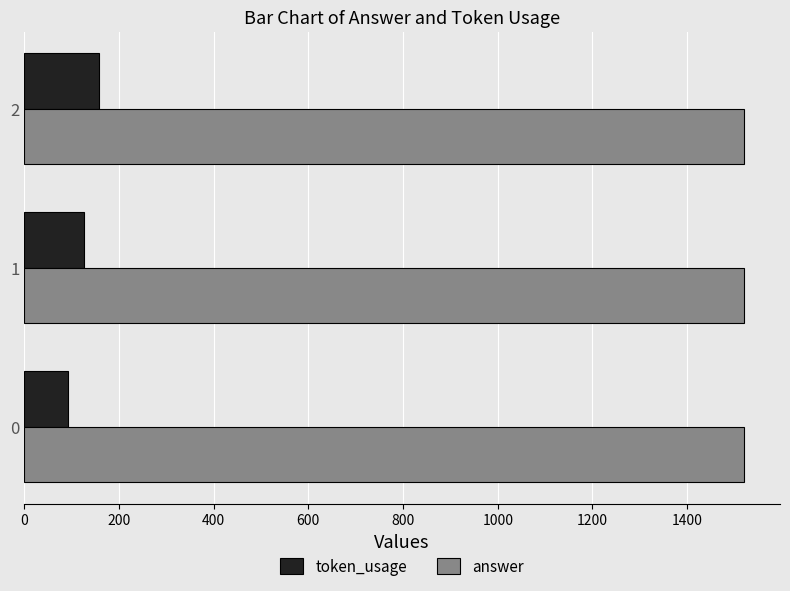

Which series has the largest total across all categories?

answer